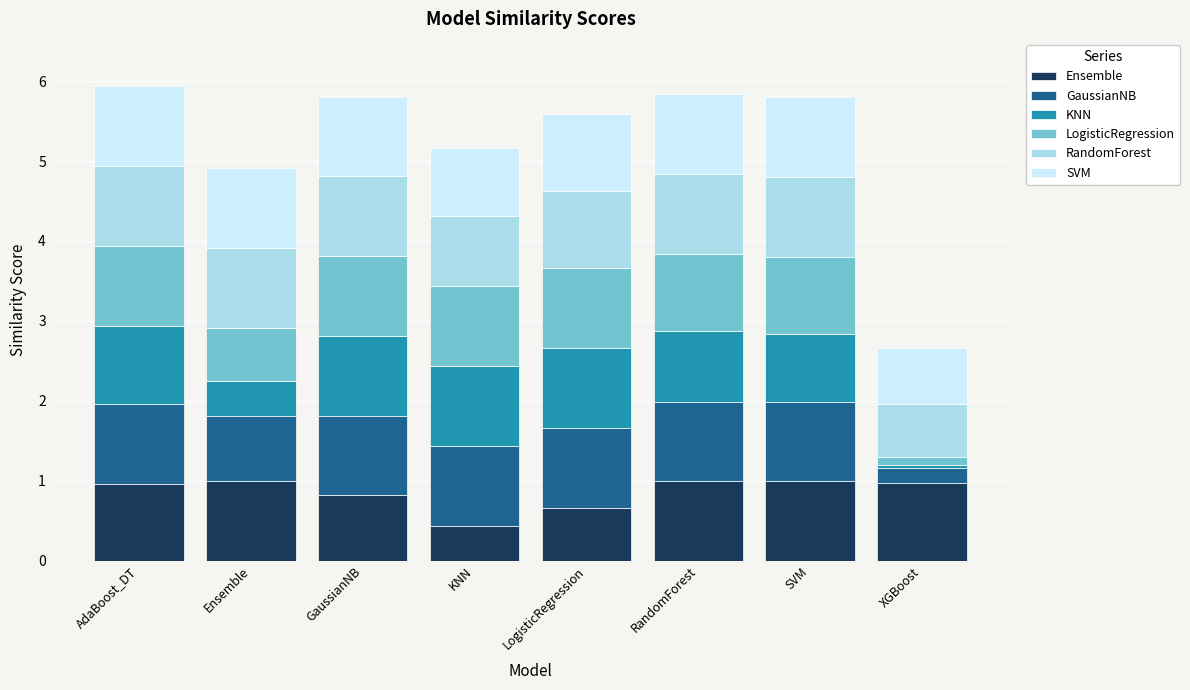

What is the average value of the Ensemble series?

0.9